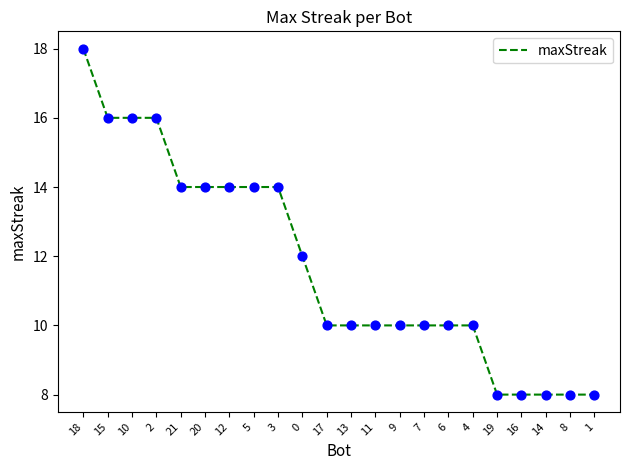

What is the ratio of the value at 5 to the value at 18?

0.8